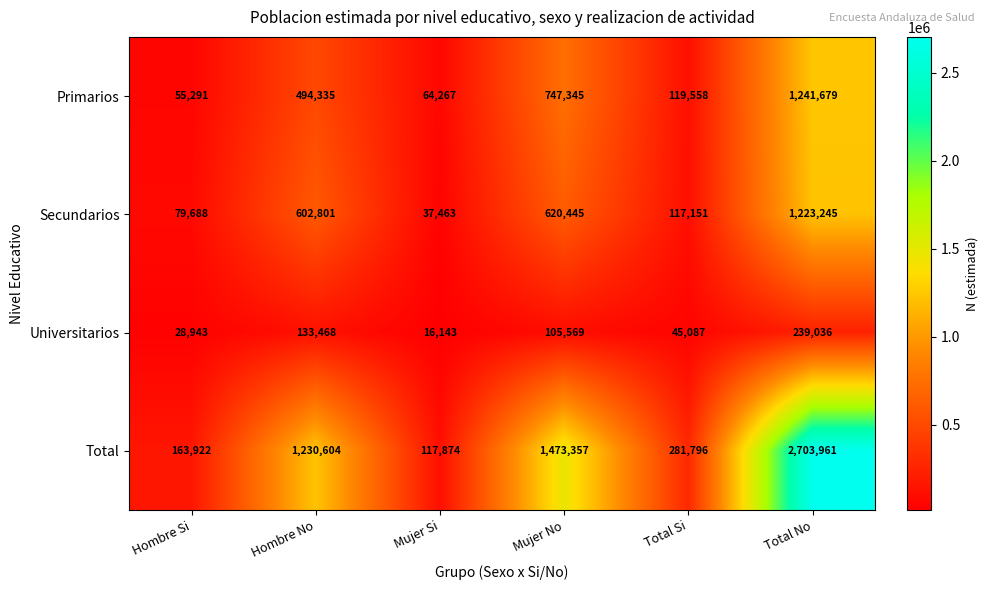

How many data points in Secundarios are less than 602801?

3